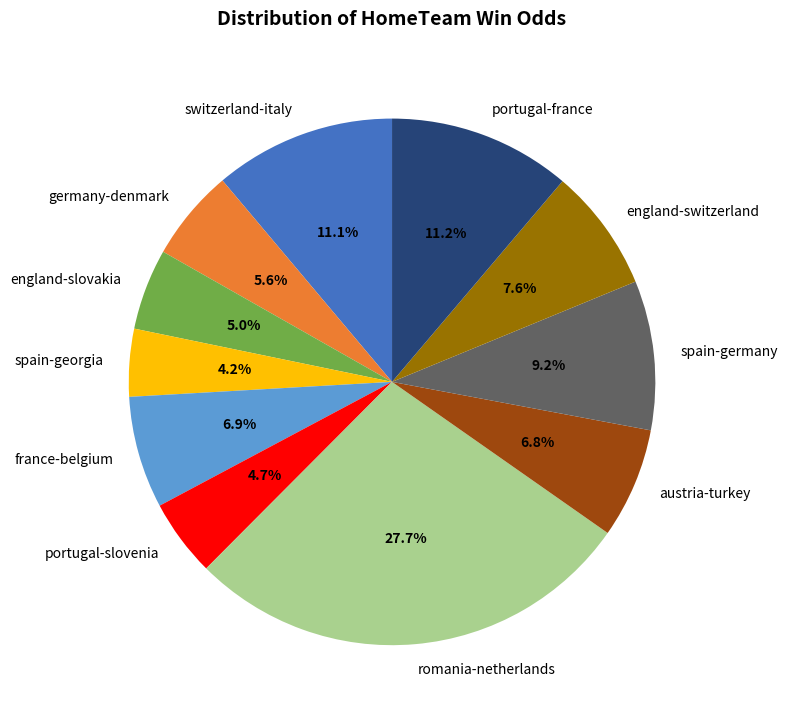

What portion of the pie excludes portugal-slovenia?

95.3%